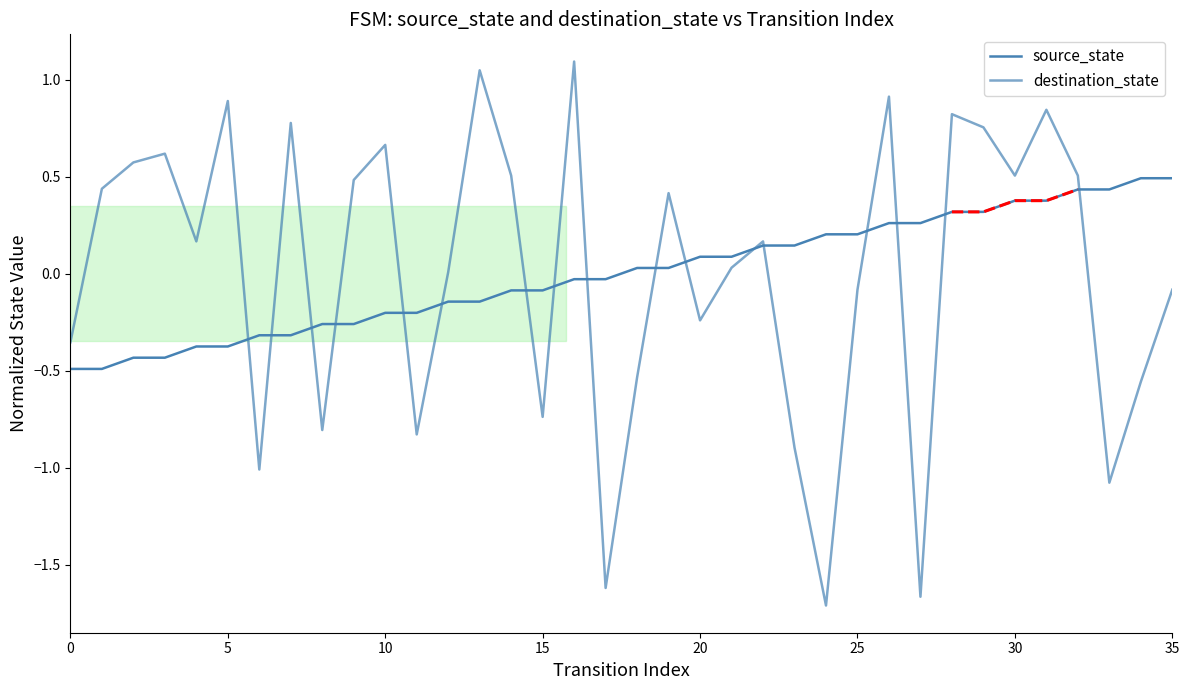

Reading left to right, list all the values displayed in this chart.

source_state: -0.5	-0.5	-0.4	-0.4	-0.4	-0.4	-0.3	-0.3	-0.3	-0.3	-0.2	-0.2	-0.1	-0.1	-0.1	-0.1	-0.0	-0.0	0.0	0.0	0.1	0.1	0.1	0.1	0.2	0.2	0.3	0.3	0.3	0.3	0.4	0.4	0.4	0.4	0.5	0.5
destination_state: -0.4	0.4	0.6	0.6	0.2	0.9	-1.0	0.8	-0.8	0.5	0.7	-0.8	0.0	1.0	0.5	-0.7	1.1	-1.6	-0.5	0.4	-0.2	0.0	0.2	-0.9	-1.7	-0.1	0.9	-1.7	0.8	0.8	0.5	0.8	0.5	-1.1	-0.6	-0.1